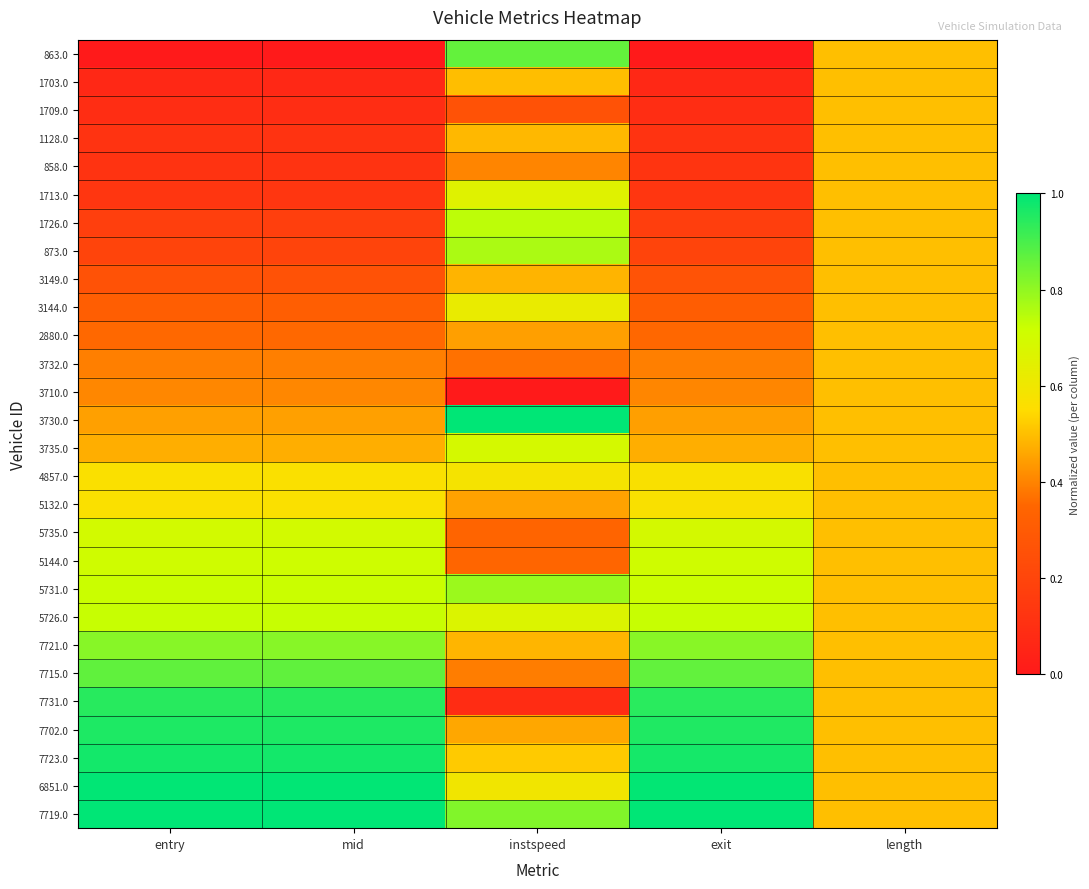

How many series are shown in this chart?

28